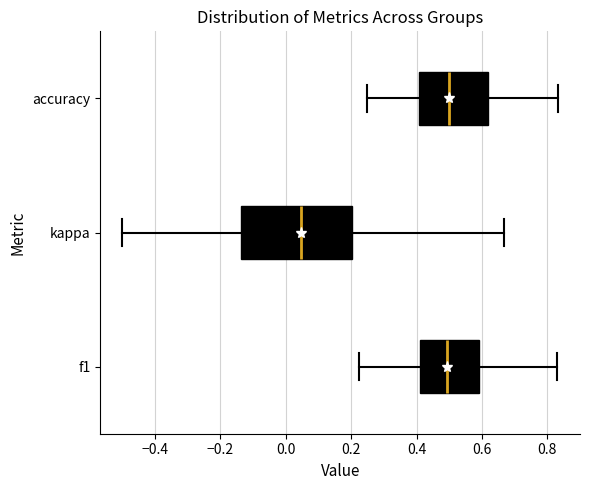

Where does the left whisker of the box for f1 end on the x-axis? The values are not printed on the chart, so give them approximately, as read against the axis.

0.22